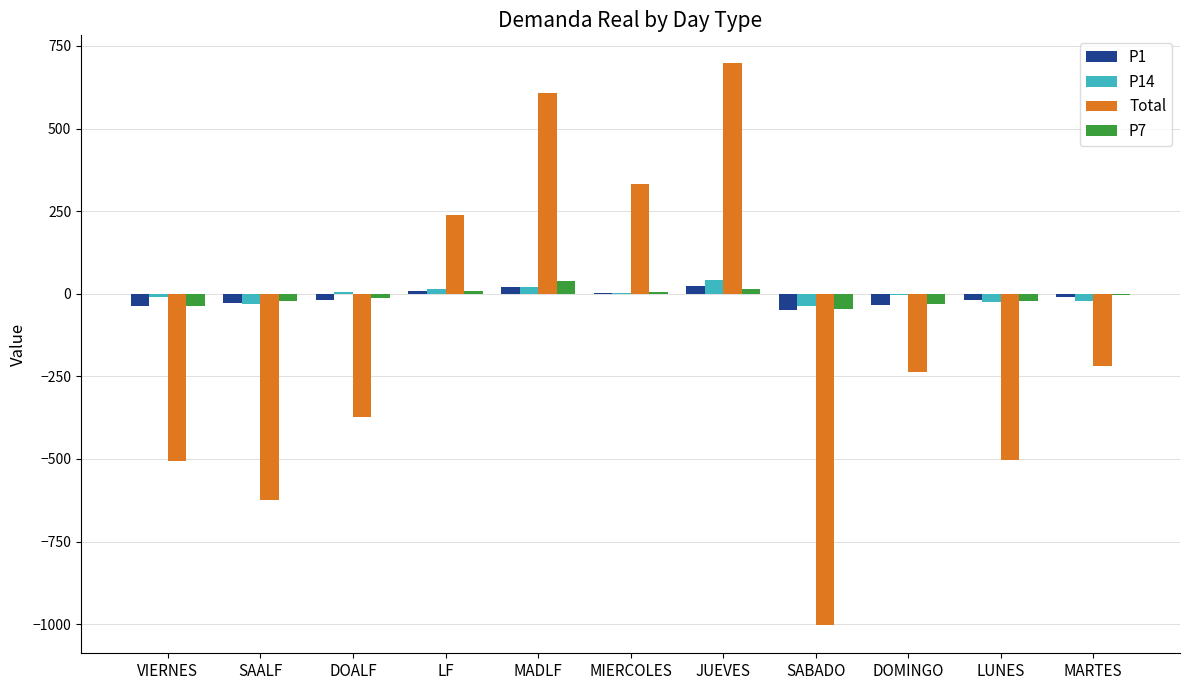

What is the sum of the Total values at VIERNES and JUEVES?

190